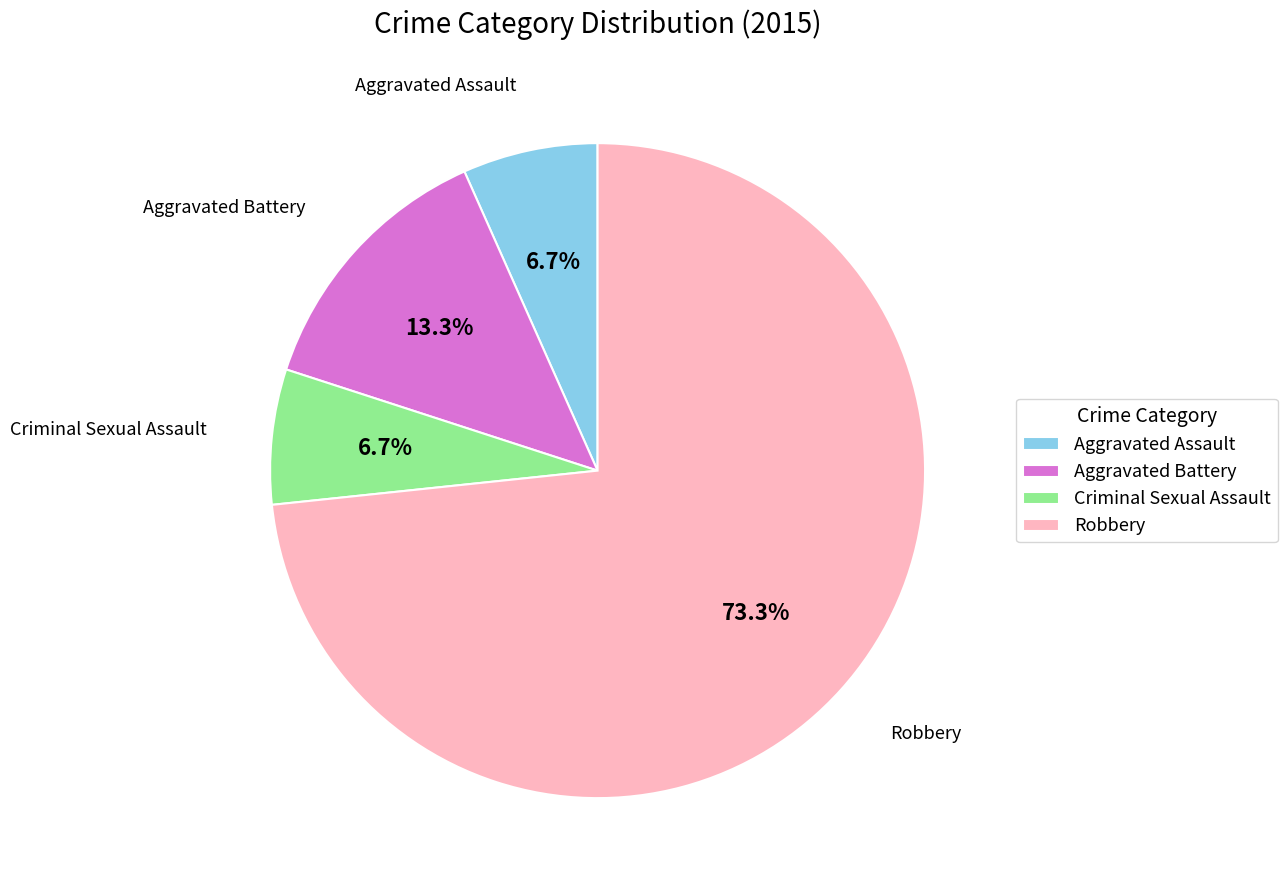

To the nearest percent, what portion does Robbery represent?

73%